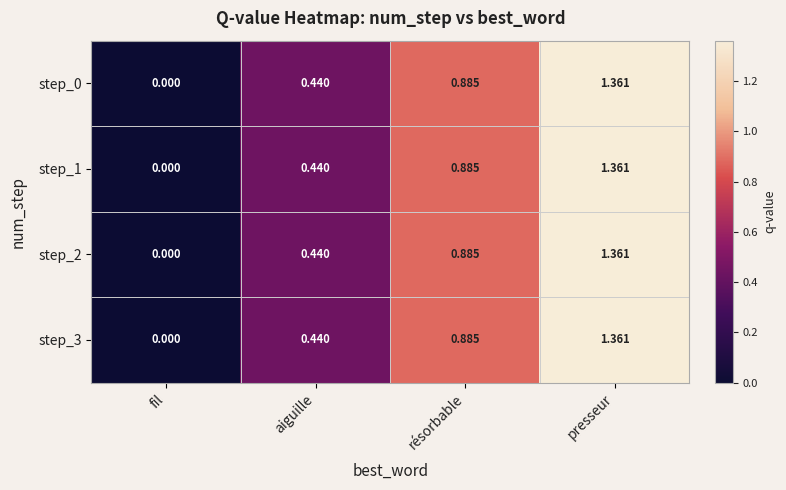

Count the number of categories in the chart.

4